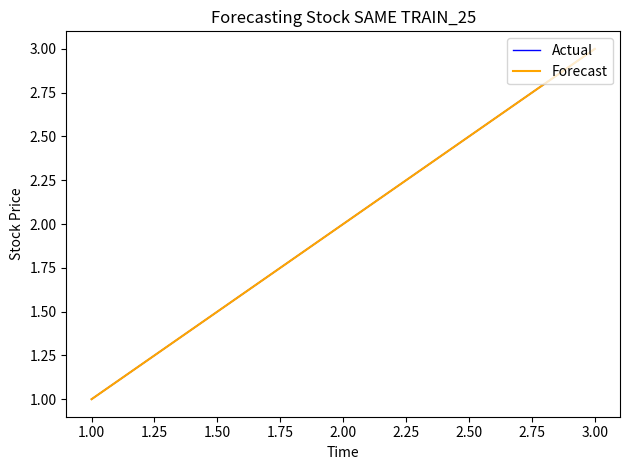

Does the chart display data point markers on the line(s)?

No